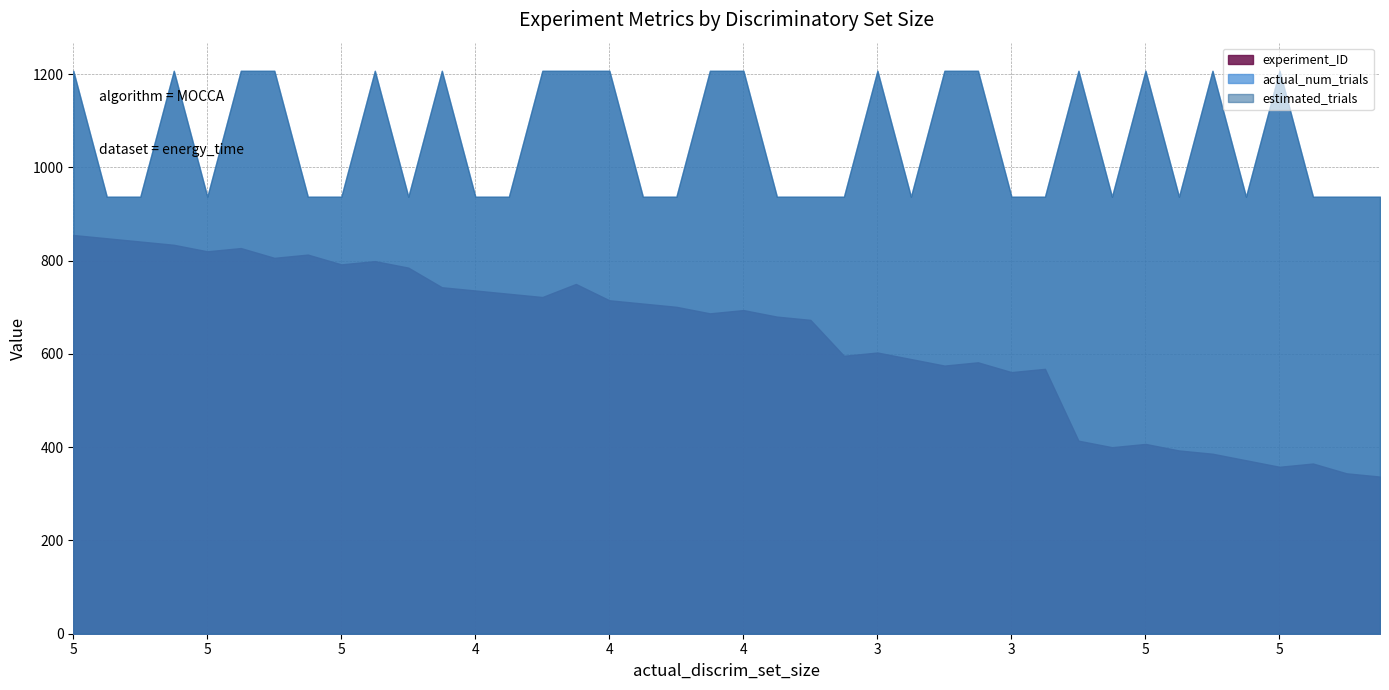

At which label does experiment_ID reach its minimum?

5